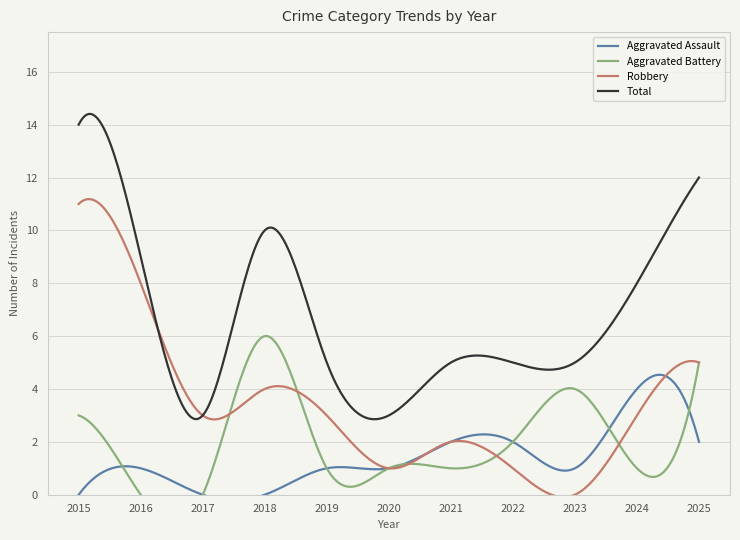

At which category is the sum across all series the highest?

2015